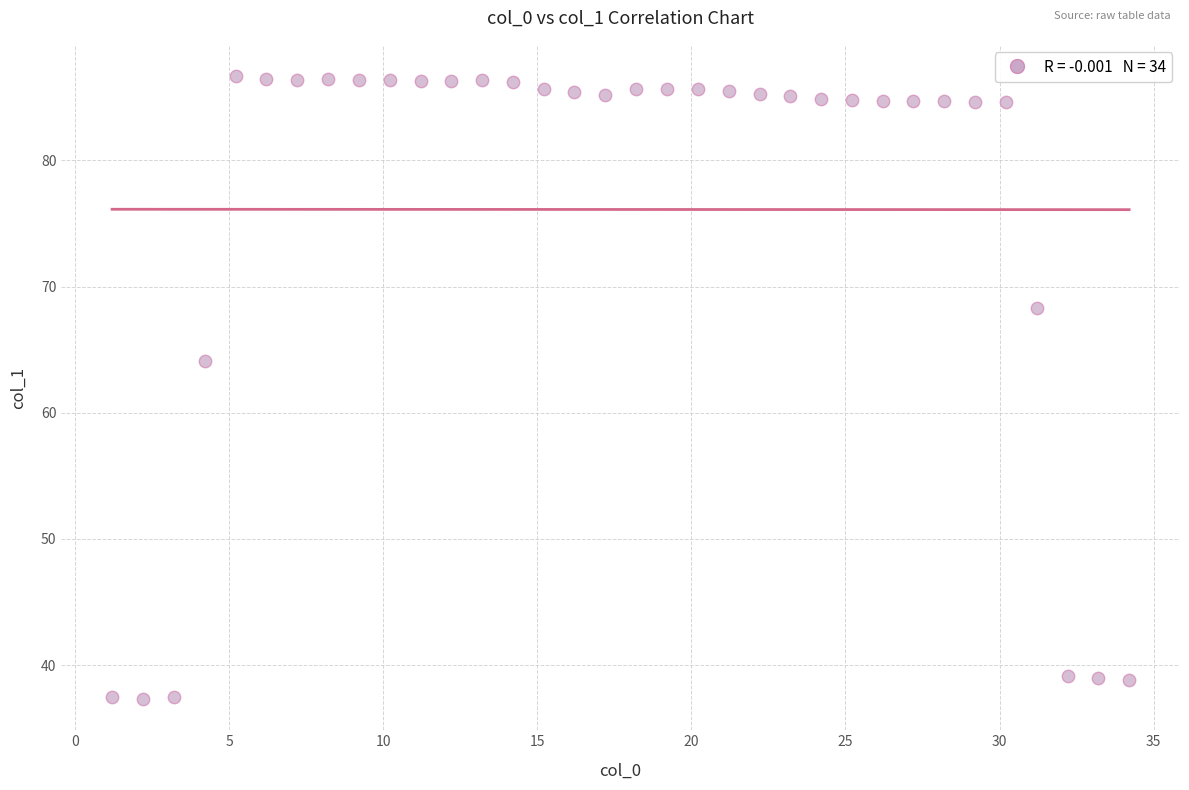

What Y value in the scatter plot is closest to 62?

64.1